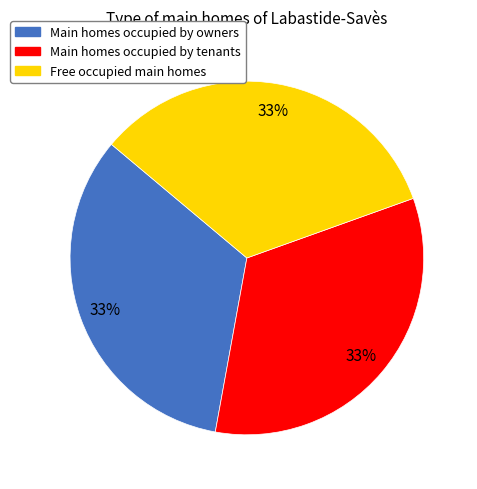

How many slices are in this pie chart?

3